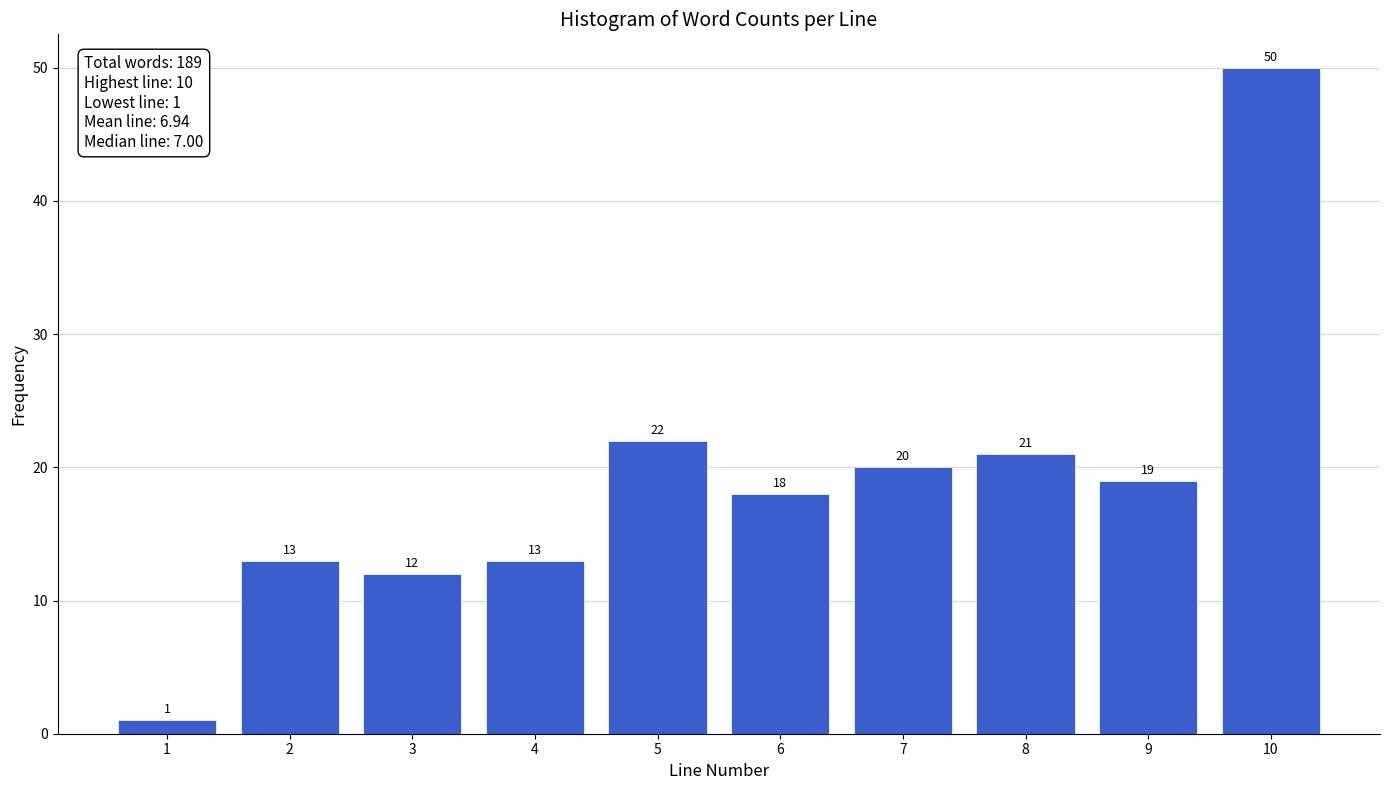

Reading left to right, what are all the values shown in this chart?

1	13	12	13	22	18	20	21	19	50